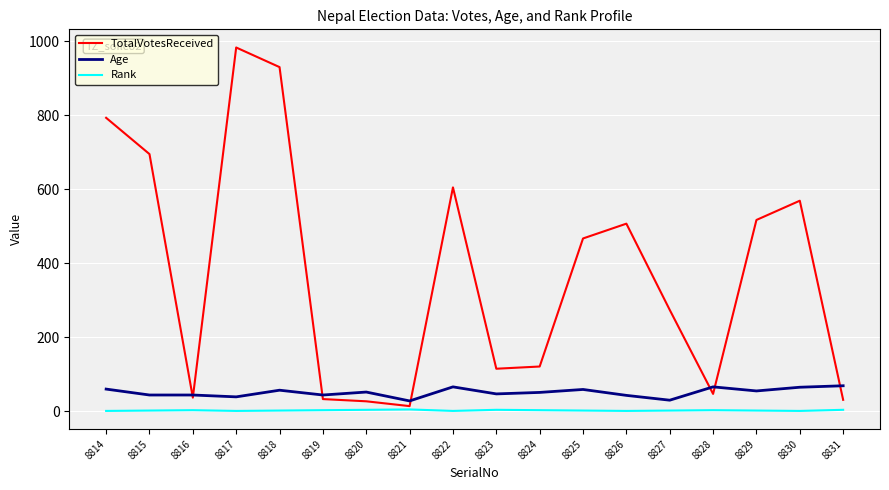

Does the chart have visible grid lines?

Yes